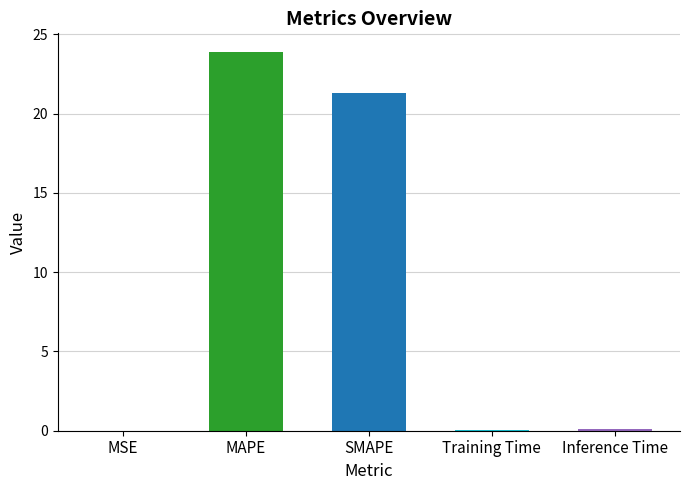

Rank the categories by value from highest to lowest.

MAPE, SMAPE, Inference Time, Training Time, MSE